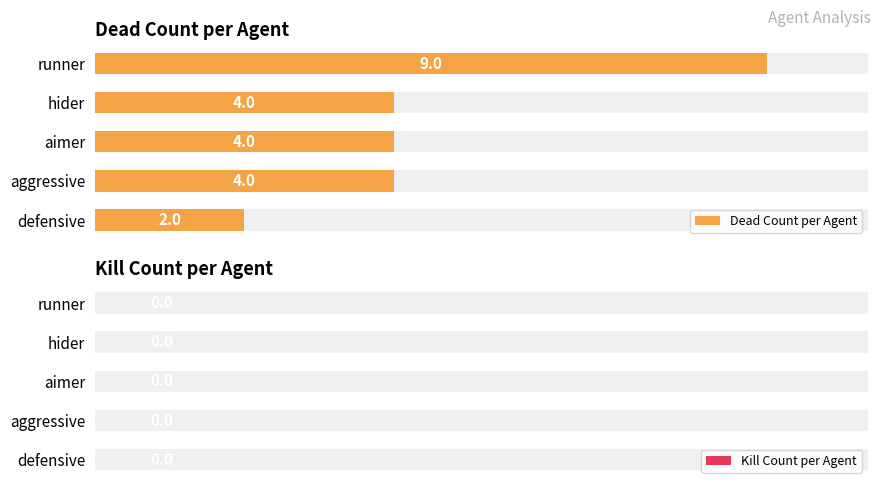

Read the Dead Count per Agent value at aimer.

4.0